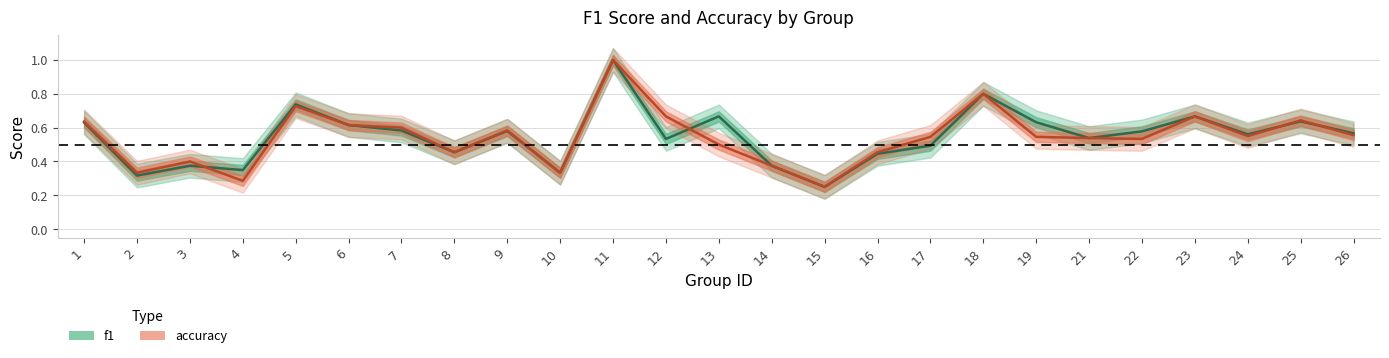

At which category is the sum across all series the highest?

11